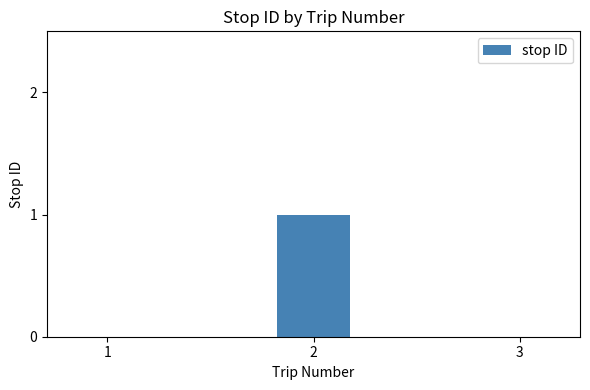

How many distinct data groups are displayed?

1